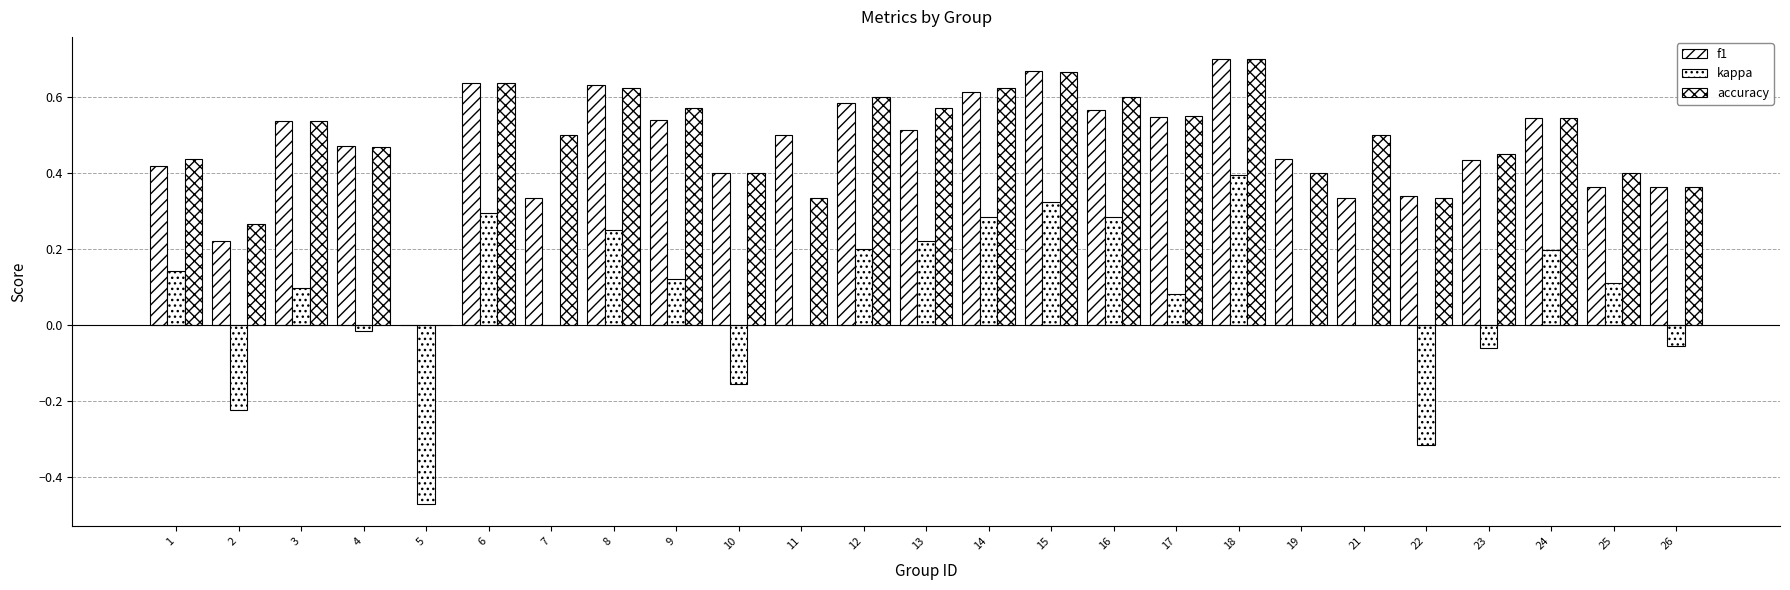

What is the minimum value shown in the chart?

-0.5